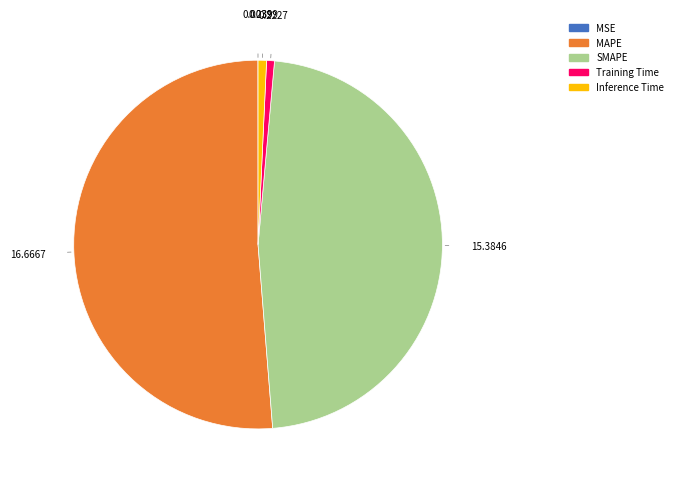

Which slice represents more than half of the pie?

MAPE